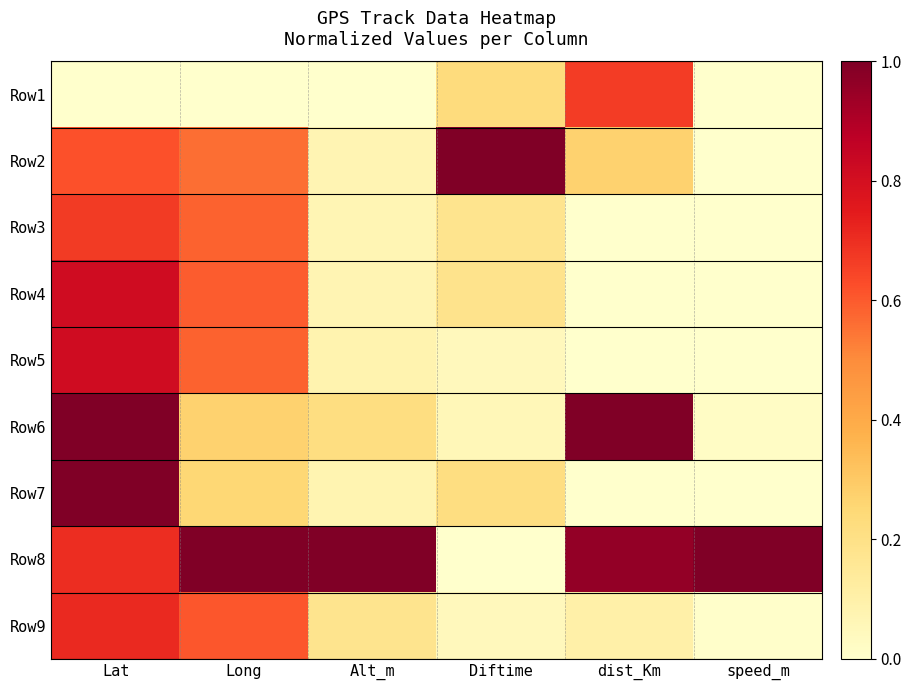

Which series changed the most between Alt_m and Diftime?

Row8